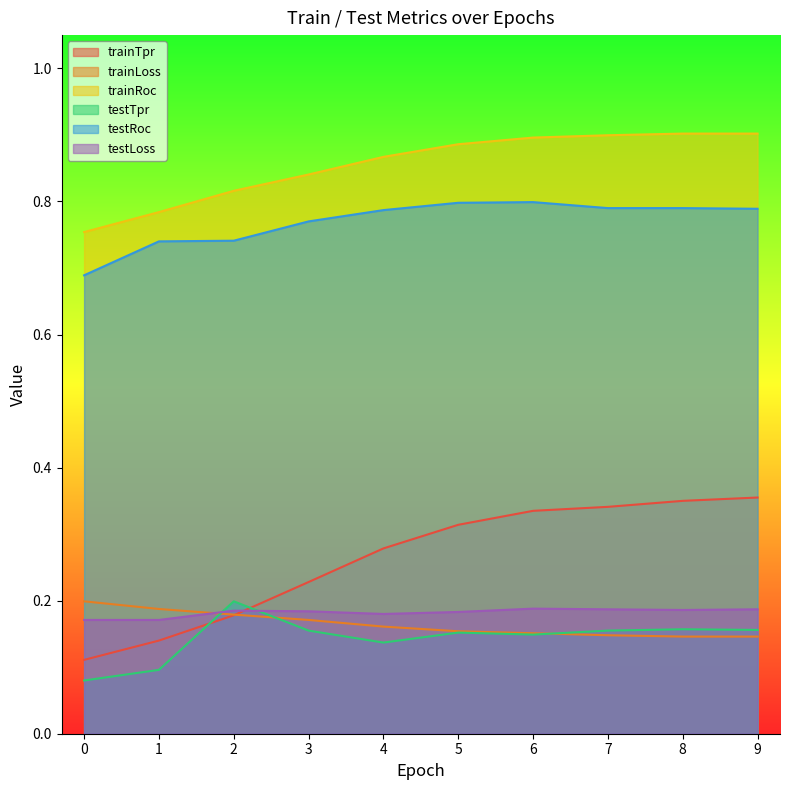

How many distinct data groups are displayed?

6